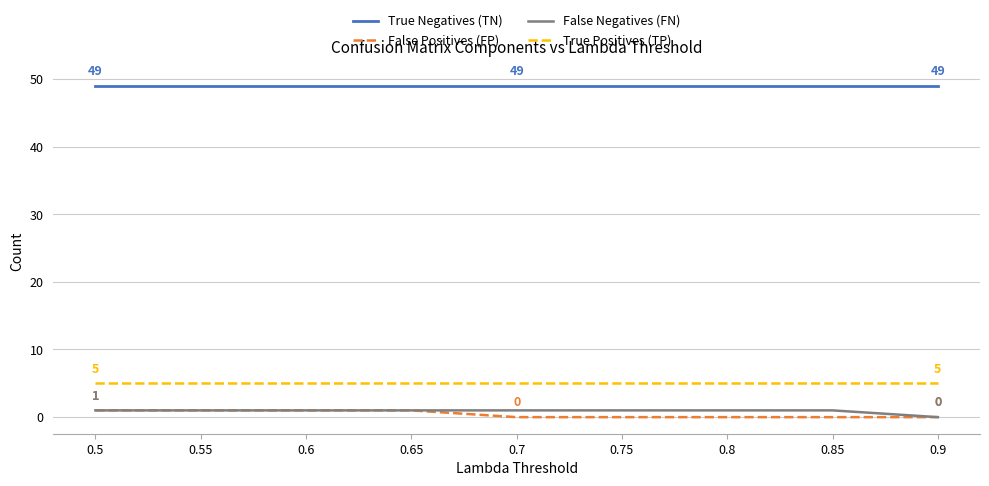

Reading left to right, transcribe all the data shown in this chart.

True Negatives (TN): 49	49	49	49	49	49	49	49	49
False Positives (FP): 1	1	1	1	0	0	0	0	0
False Negatives (FN): 1	1	1	1	1	1	1	1	0
True Positives (TP): 5	5	5	5	5	5	5	5	5